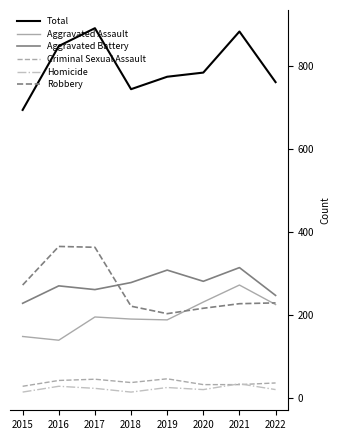

How many interior local valleys does the Aggravated Assault series have?

2